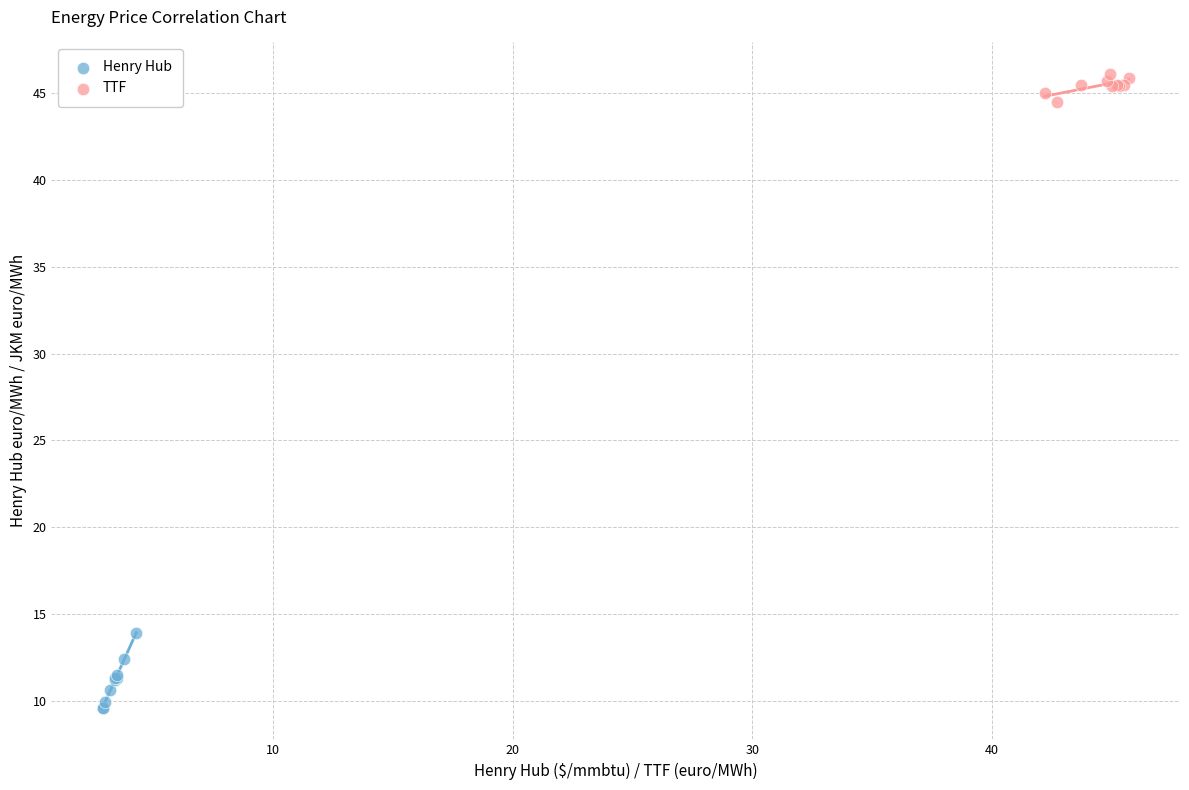

Which series contains the lowest Y value?

Henry Hub